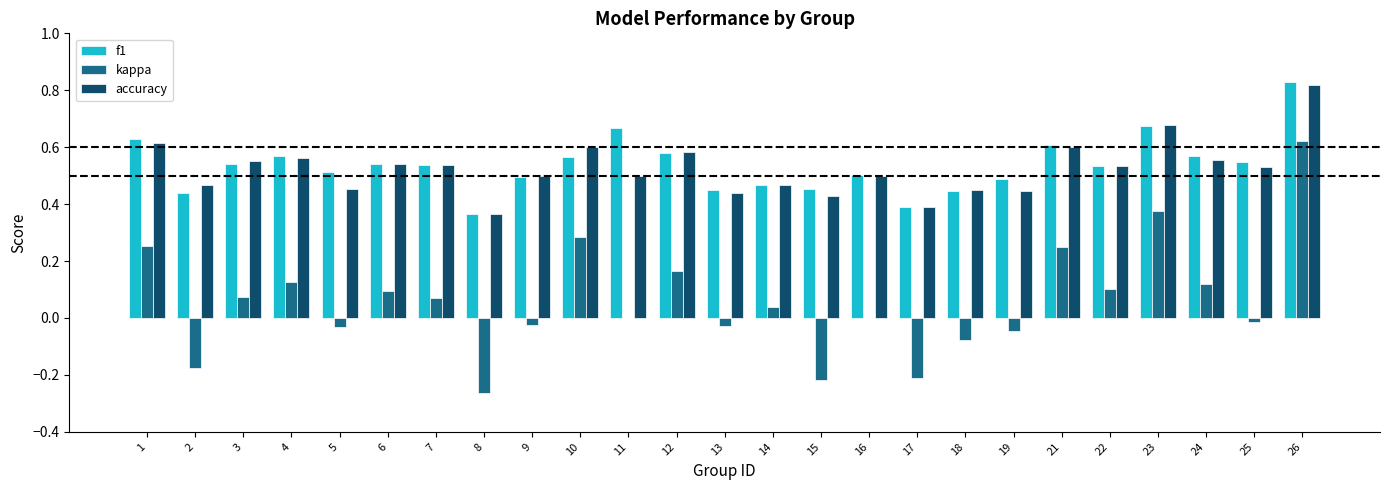

What are all the series names shown in the legend?

f1, kappa, accuracy